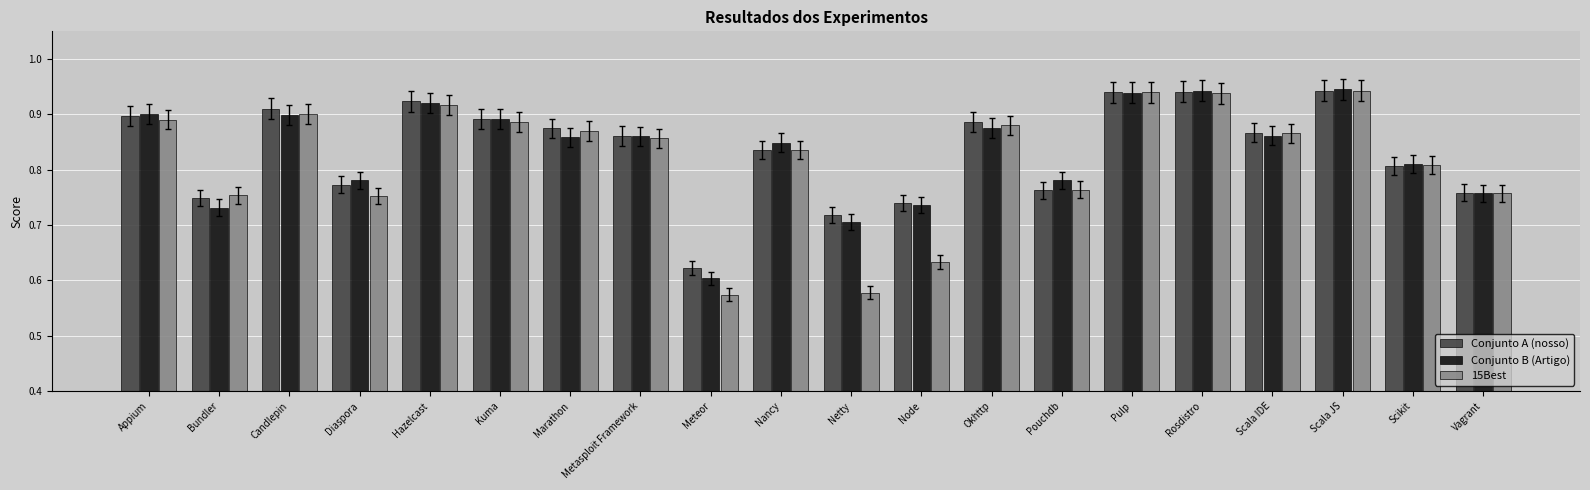

What is the difference between the maximum and minimum values in the Conjunto A (nosso) series?

0.3